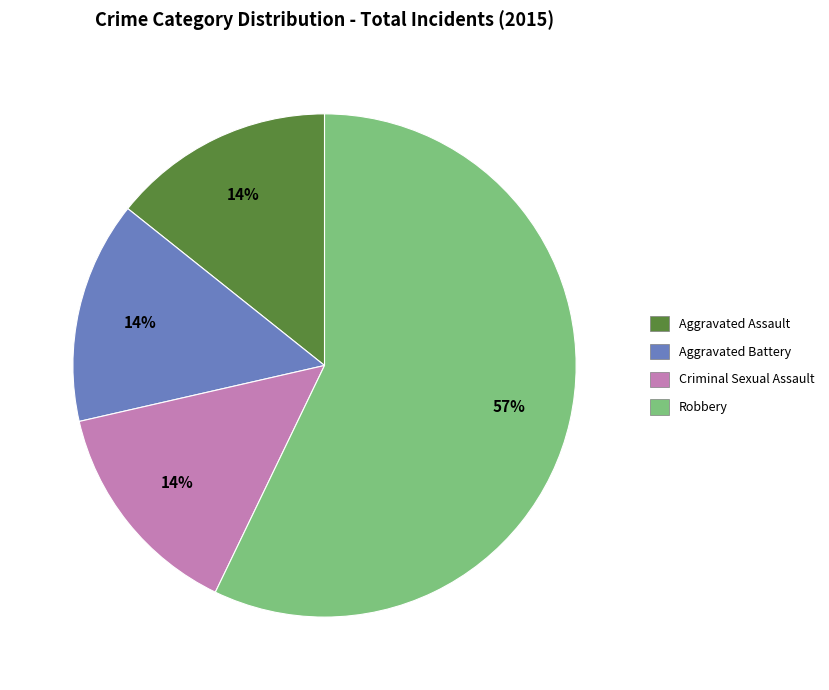

Approximately how many times larger is the value at Aggravated Battery compared to Aggravated Assault?

1.0